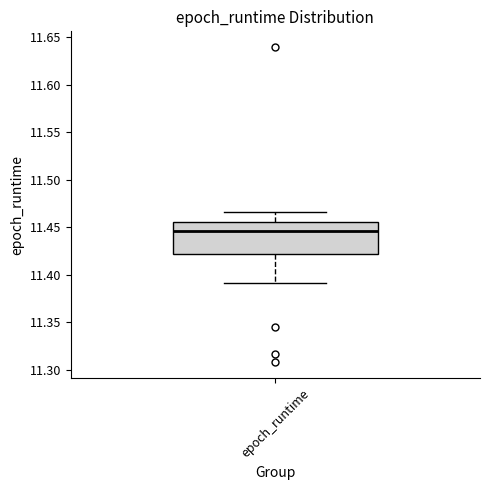

Where does the lower whisker of the box for epoch_runtime end on the y-axis? The values are not printed on the chart, so give them approximately, as read against the axis.

11.390